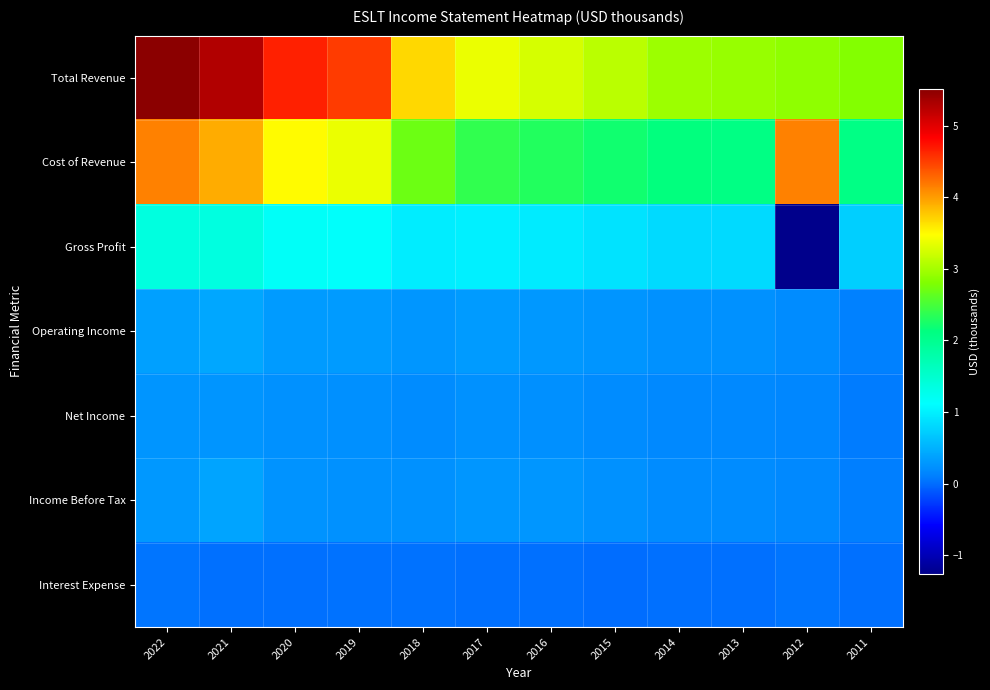

Reading right to left, transcribe all the data shown in this chart.

Total Revenue: 2011=2817500	2012=2888600	2013=2925200	2014=2958200	2015=3107600	2016=3260200	2017=3377800	2018=3683700	2019=4508400	2020=4662600	2021=5278500	2022=5511500
Cost of Revenue: 2011=2085500	2012=4145500	2013=2100300	2014=2133200	2015=2210500	2016=2300600	2017=2379900	2018=2707500	2019=3371900	2020=3497500	2021=3920500	2022=4138300
Gross Profit: 2011=732000	2012=-1256900	2013=824800	2014=825100	2015=897100	2016=959600	2017=997900	2018=976200	2019=1136500	2020=1165100	2021=1358000	2022=1373300
Operating Income: 2011=115700	2012=203100	2013=239400	2014=246900	2015=268600	2016=299000	2017=319300	2018=285000	2019=317900	2020=325700	2021=418500	2022=367500
Net Income: 2011=90300	2012=167900	2013=183400	2014=171000	2015=202500	2016=236900	2017=239100	2018=206700	2019=227900	2020=237700	2021=274400	2022=275400
Income Before Tax: 2011=104000	2012=177000	2013=203000	2014=199500	2015=248600	2016=279200	2017=284800	2018=237300	2019=246300	2020=261800	2021=383500	2022=292600
Interest Expense: 2011=16800	2012=40900	2013=17000	2014=13600	2015=11800	2016=13500	2017=17300	2018=28300	2019=28200	2020=23900	2021=24300	2022=38900